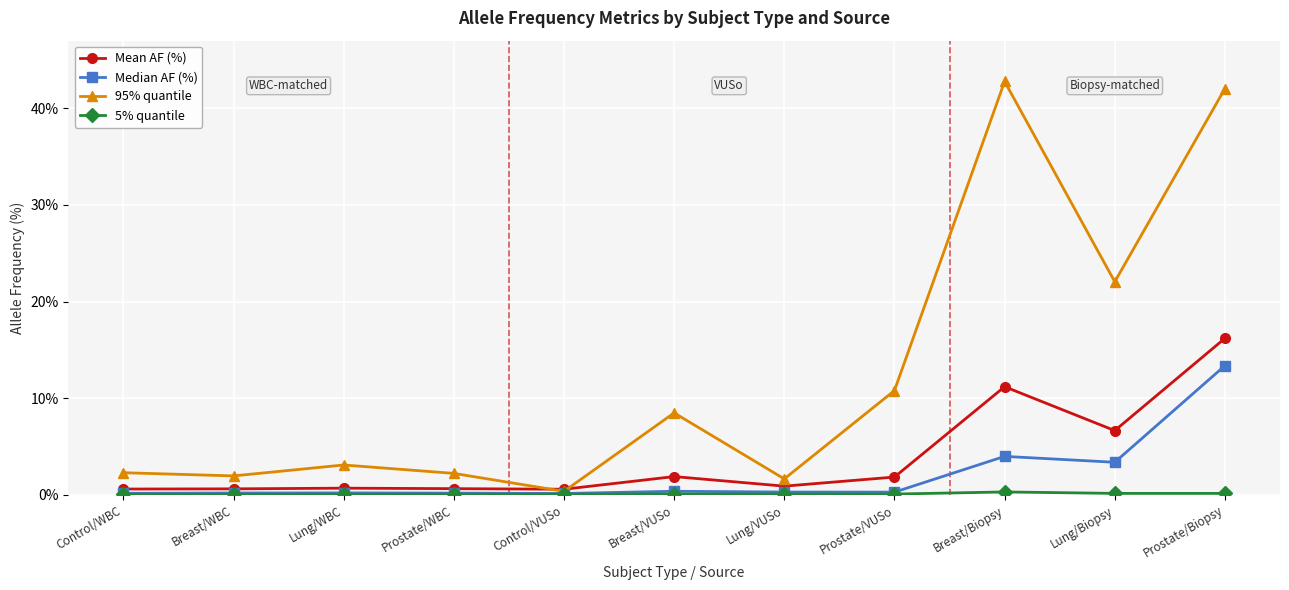

How many distinct data groups are displayed?

4